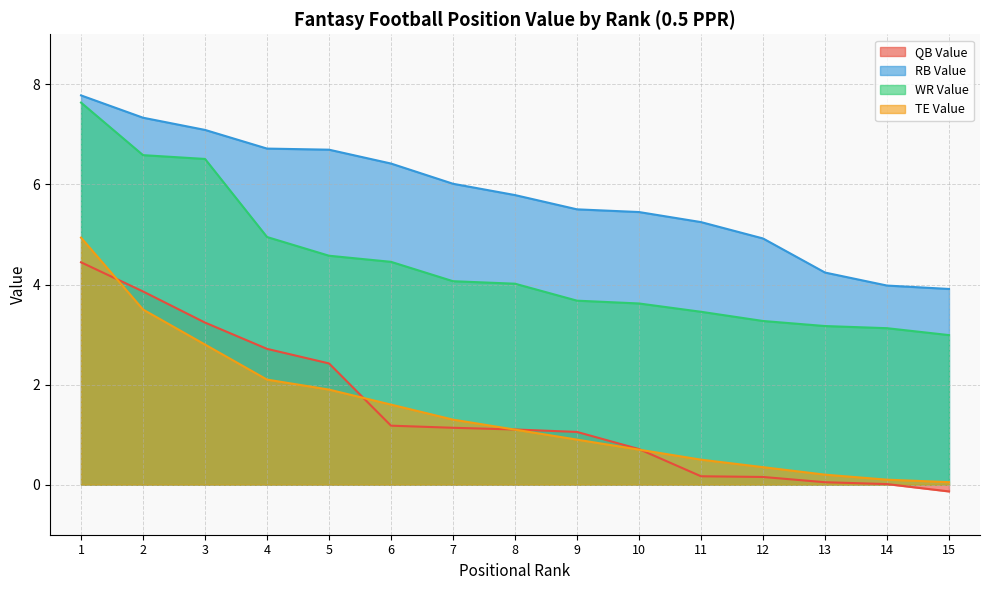

Does the chart have visible grid lines?

Yes